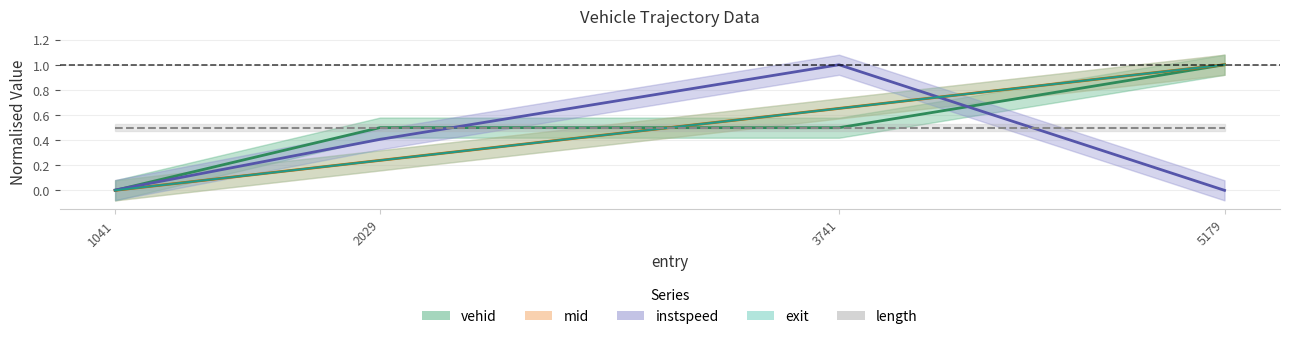

How many data points in mid are above 0?

3